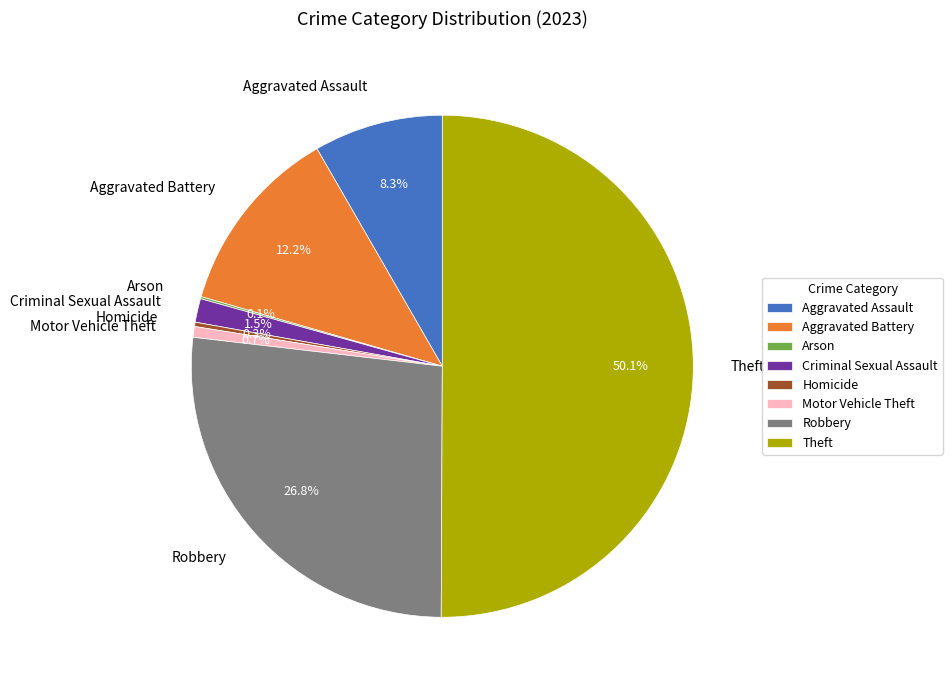

Which slice is the largest?

Theft